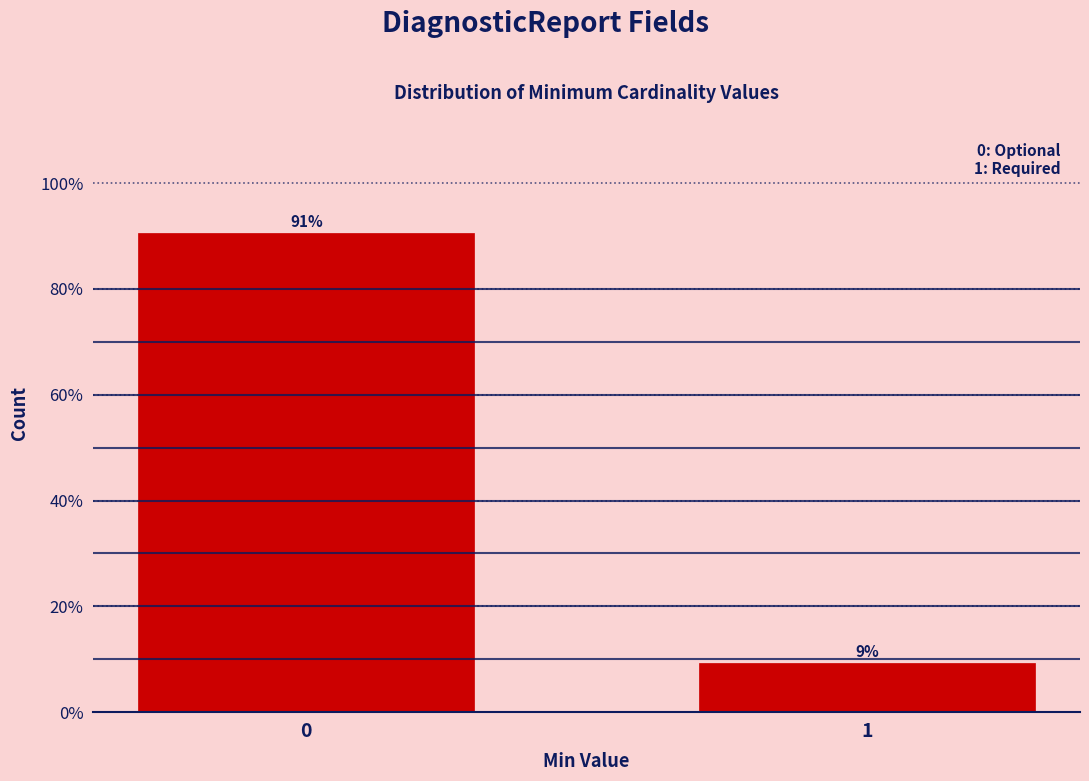

List the labels in order of value, largest first.

0, 1